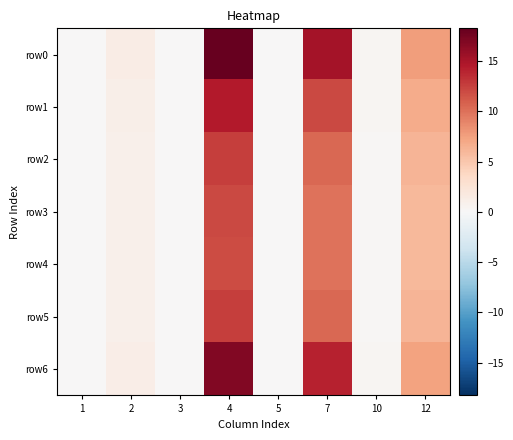

Which series changed the most between 3 and 10?

row0